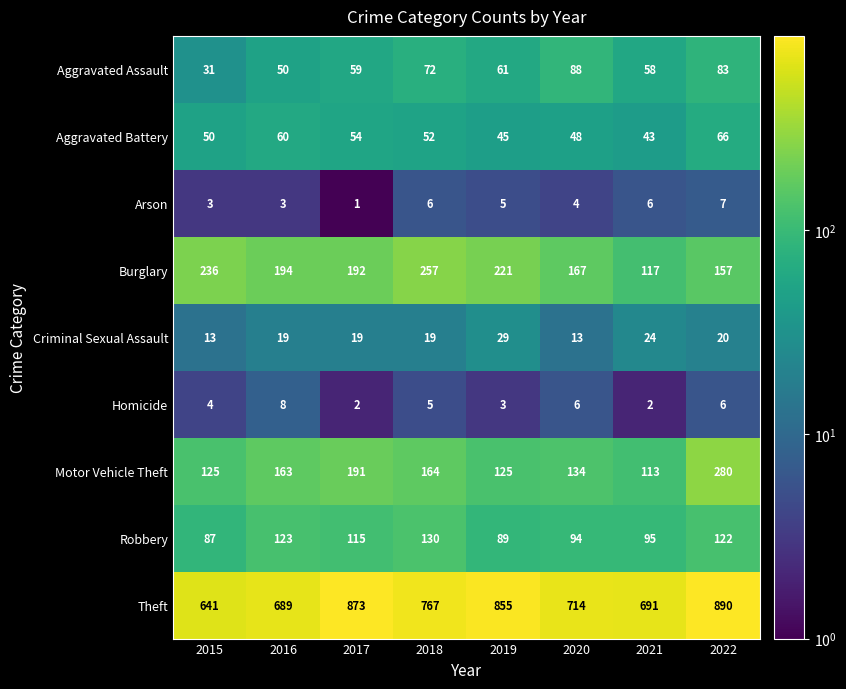

What is the spread (max minus min) of values at 2016?

686